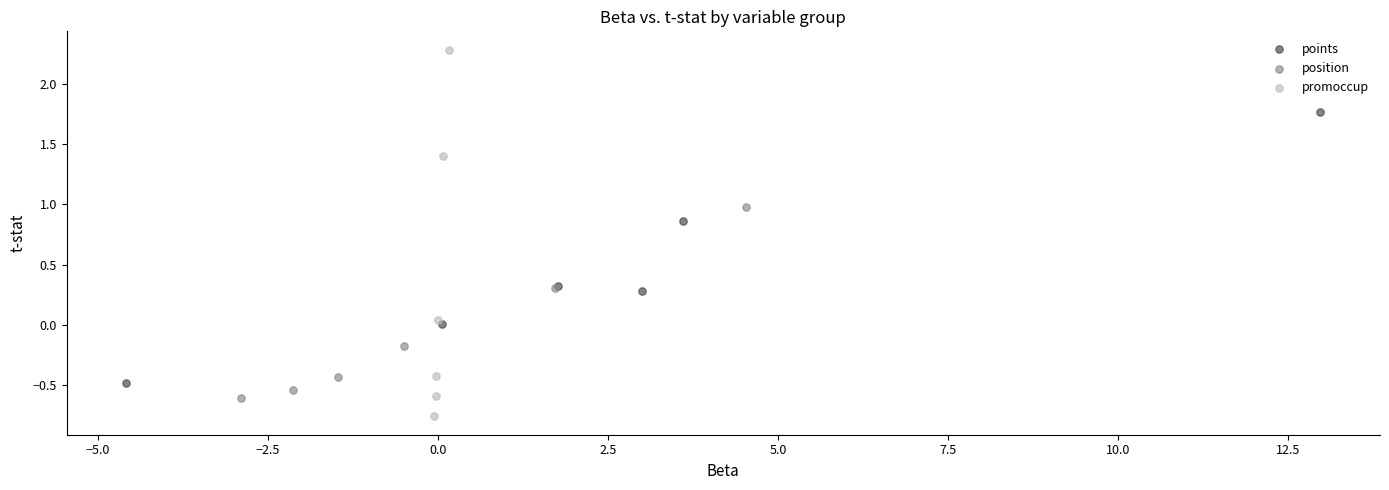

Which series reaches the minimum Y coordinate?

promoccup